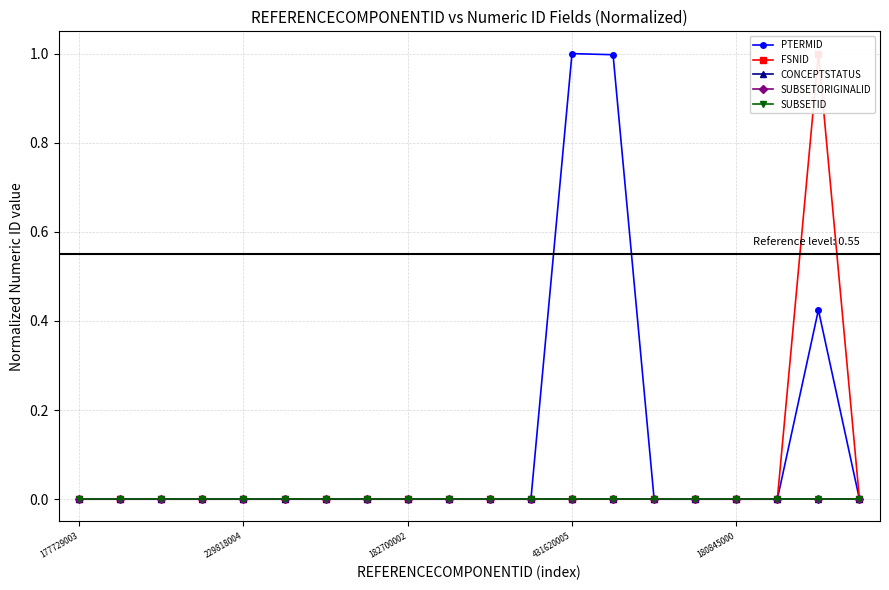

Where is SUBSETID nearest to the value 0?

177729003